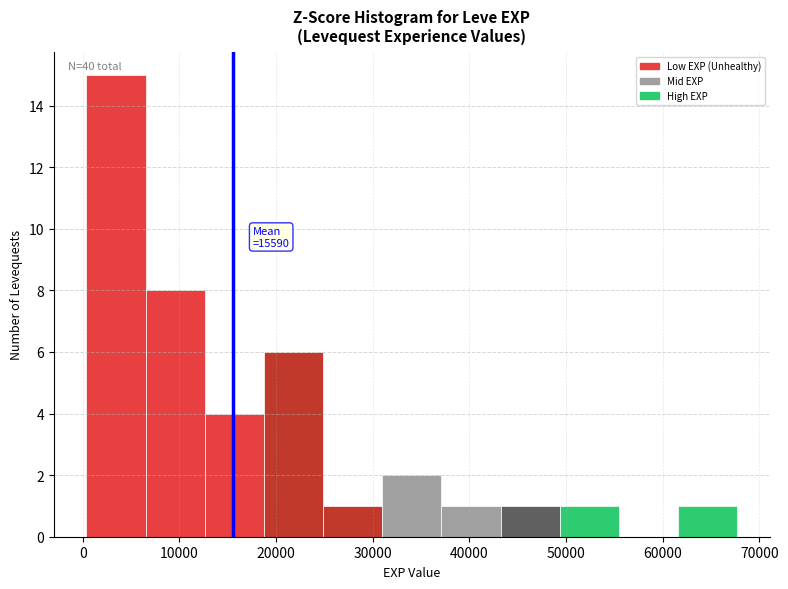

Over which range of the x-axis is the bar tallest?

0 to 6000